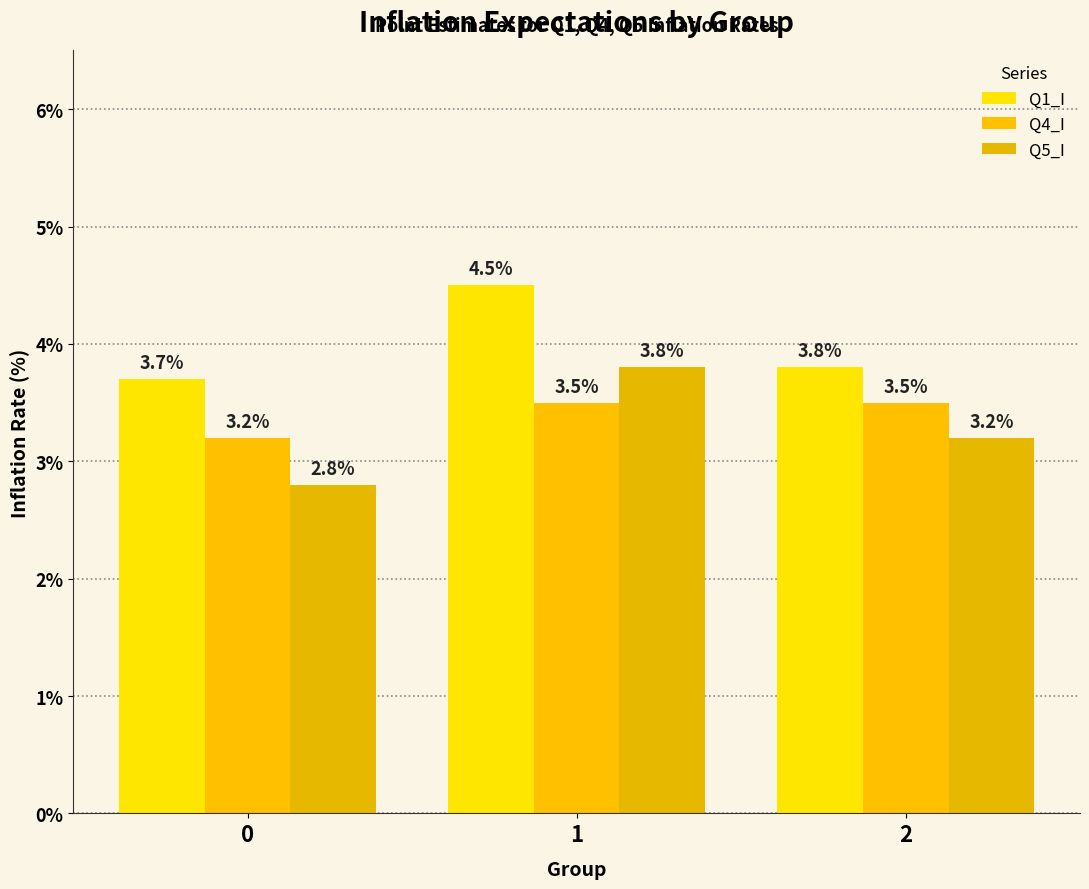

Reading left to right, transcribe all the data shown in this chart.

Q1_I: 3.7	4.5	3.8
Q4_I: 3.2	3.5	3.5
Q5_I: 2.8	3.8	3.2